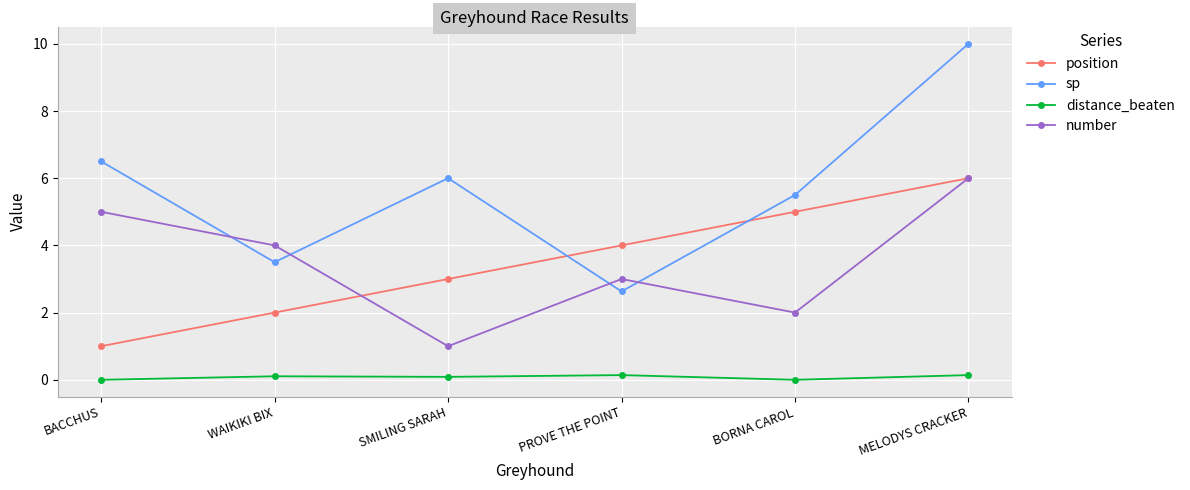

At which category is the sum across all series the highest?

MELODYS CRACKER